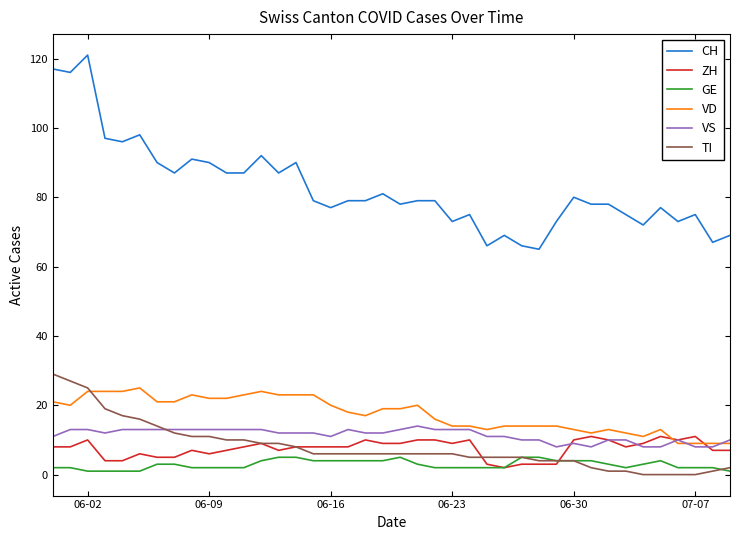

True or false: ZH and CH cross at least once.

False